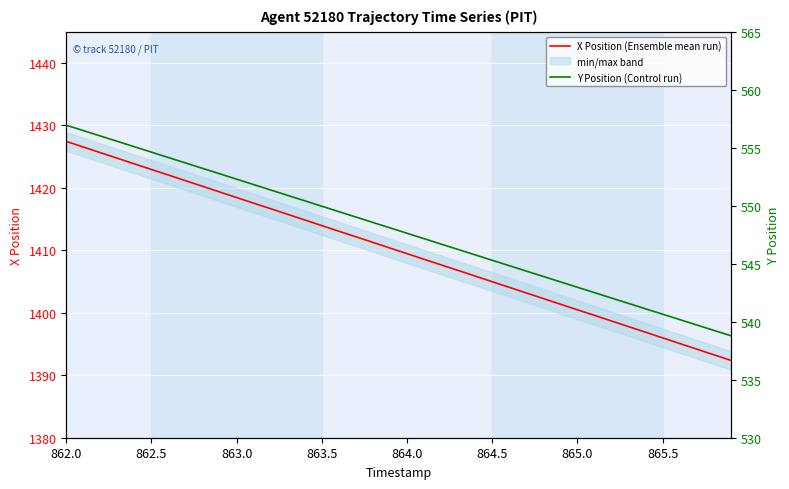

Is the value of Y Position (Control run) at 26 greater than the value of X Position (Ensemble mean run) at 18?

No